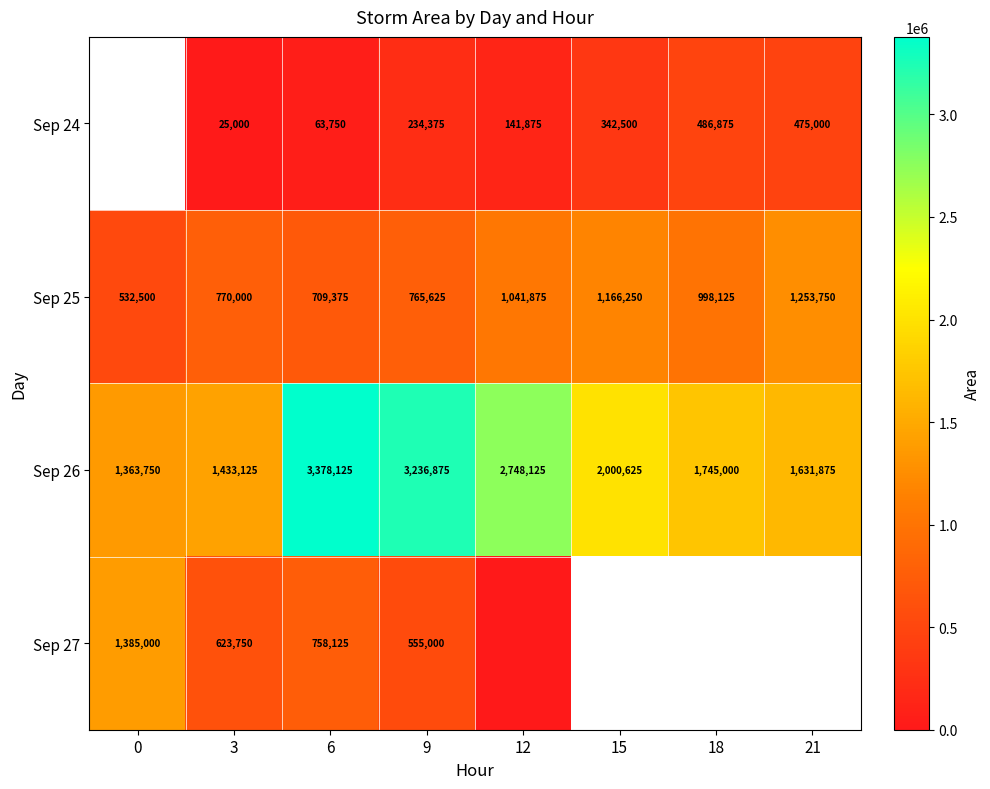

What is the minimum value for Sep 25?

532500